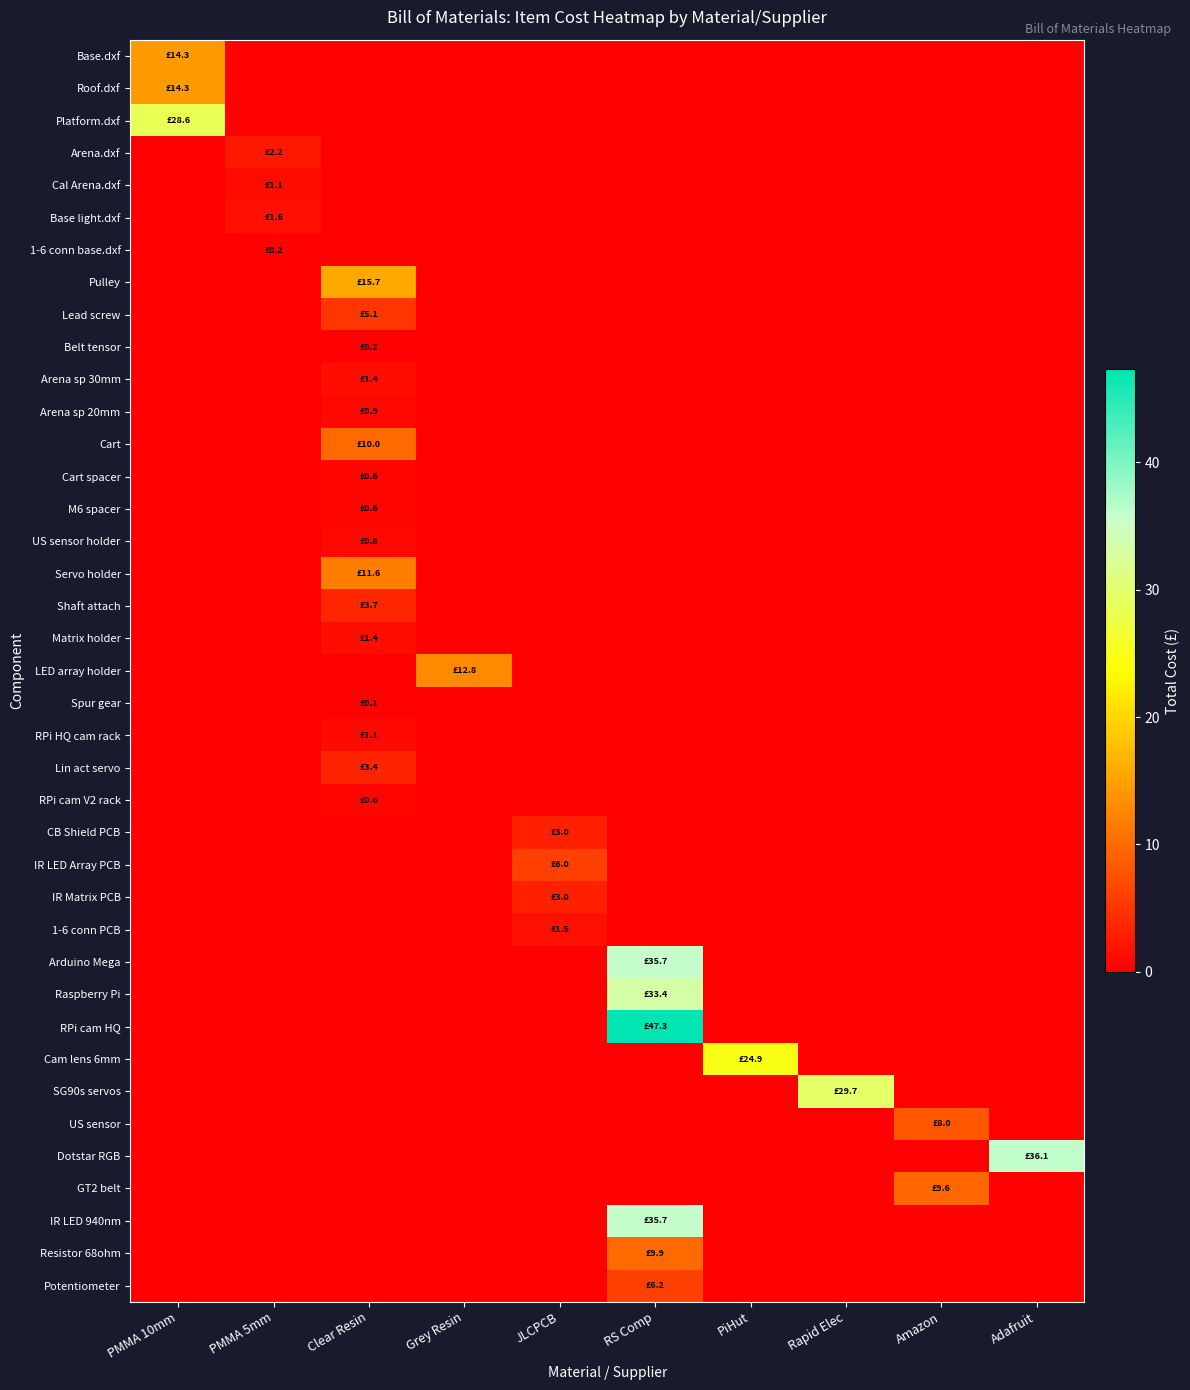

Reading left to right, list all the values displayed in this chart.

Base.dxf: PMMA 10mm=14.3	PMMA 5mm=0.0	Clear Resin=0.0	Grey Resin=0.0	JLCPCB=0.0	RS Comp=0.0	PiHut=0.0	Rapid Elec=0.0	Amazon=0.0	Adafruit=0.0
Roof.dxf: PMMA 10mm=14.3	PMMA 5mm=0.0	Clear Resin=0.0	Grey Resin=0.0	JLCPCB=0.0	RS Comp=0.0	PiHut=0.0	Rapid Elec=0.0	Amazon=0.0	Adafruit=0.0
Platform.dxf: PMMA 10mm=28.6	PMMA 5mm=0.0	Clear Resin=0.0	Grey Resin=0.0	JLCPCB=0.0	RS Comp=0.0	PiHut=0.0	Rapid Elec=0.0	Amazon=0.0	Adafruit=0.0
Arena.dxf: PMMA 10mm=0.0	PMMA 5mm=2.2	Clear Resin=0.0	Grey Resin=0.0	JLCPCB=0.0	RS Comp=0.0	PiHut=0.0	Rapid Elec=0.0	Amazon=0.0	Adafruit=0.0
Cal Arena.dxf: PMMA 10mm=0.0	PMMA 5mm=1.1	Clear Resin=0.0	Grey Resin=0.0	JLCPCB=0.0	RS Comp=0.0	PiHut=0.0	Rapid Elec=0.0	Amazon=0.0	Adafruit=0.0
Base light.dxf: PMMA 10mm=0.0	PMMA 5mm=1.6	Clear Resin=0.0	Grey Resin=0.0	JLCPCB=0.0	RS Comp=0.0	PiHut=0.0	Rapid Elec=0.0	Amazon=0.0	Adafruit=0.0
1-6 conn base.dxf: PMMA 10mm=0.0	PMMA 5mm=0.2	Clear Resin=0.0	Grey Resin=0.0	JLCPCB=0.0	RS Comp=0.0	PiHut=0.0	Rapid Elec=0.0	Amazon=0.0	Adafruit=0.0
Pulley: PMMA 10mm=0.0	PMMA 5mm=0.0	Clear Resin=15.7	Grey Resin=0.0	JLCPCB=0.0	RS Comp=0.0	PiHut=0.0	Rapid Elec=0.0	Amazon=0.0	Adafruit=0.0
Lead screw: PMMA 10mm=0.0	PMMA 5mm=0.0	Clear Resin=5.1	Grey Resin=0.0	JLCPCB=0.0	RS Comp=0.0	PiHut=0.0	Rapid Elec=0.0	Amazon=0.0	Adafruit=0.0
Belt tensor: PMMA 10mm=0.0	PMMA 5mm=0.0	Clear Resin=0.2	Grey Resin=0.0	JLCPCB=0.0	RS Comp=0.0	PiHut=0.0	Rapid Elec=0.0	Amazon=0.0	Adafruit=0.0
Arena sp 30mm: PMMA 10mm=0.0	PMMA 5mm=0.0	Clear Resin=1.4	Grey Resin=0.0	JLCPCB=0.0	RS Comp=0.0	PiHut=0.0	Rapid Elec=0.0	Amazon=0.0	Adafruit=0.0
Arena sp 20mm: PMMA 10mm=0.0	PMMA 5mm=0.0	Clear Resin=0.9	Grey Resin=0.0	JLCPCB=0.0	RS Comp=0.0	PiHut=0.0	Rapid Elec=0.0	Amazon=0.0	Adafruit=0.0
Cart: PMMA 10mm=0.0	PMMA 5mm=0.0	Clear Resin=10.0	Grey Resin=0.0	JLCPCB=0.0	RS Comp=0.0	PiHut=0.0	Rapid Elec=0.0	Amazon=0.0	Adafruit=0.0
Cart spacer: PMMA 10mm=0.0	PMMA 5mm=0.0	Clear Resin=0.6	Grey Resin=0.0	JLCPCB=0.0	RS Comp=0.0	PiHut=0.0	Rapid Elec=0.0	Amazon=0.0	Adafruit=0.0
M6 spacer: PMMA 10mm=0.0	PMMA 5mm=0.0	Clear Resin=0.6	Grey Resin=0.0	JLCPCB=0.0	RS Comp=0.0	PiHut=0.0	Rapid Elec=0.0	Amazon=0.0	Adafruit=0.0
US sensor holder: PMMA 10mm=0.0	PMMA 5mm=0.0	Clear Resin=0.8	Grey Resin=0.0	JLCPCB=0.0	RS Comp=0.0	PiHut=0.0	Rapid Elec=0.0	Amazon=0.0	Adafruit=0.0
Servo holder: PMMA 10mm=0.0	PMMA 5mm=0.0	Clear Resin=11.6	Grey Resin=0.0	JLCPCB=0.0	RS Comp=0.0	PiHut=0.0	Rapid Elec=0.0	Amazon=0.0	Adafruit=0.0
Shaft attach: PMMA 10mm=0.0	PMMA 5mm=0.0	Clear Resin=3.7	Grey Resin=0.0	JLCPCB=0.0	RS Comp=0.0	PiHut=0.0	Rapid Elec=0.0	Amazon=0.0	Adafruit=0.0
Matrix holder: PMMA 10mm=0.0	PMMA 5mm=0.0	Clear Resin=1.4	Grey Resin=0.0	JLCPCB=0.0	RS Comp=0.0	PiHut=0.0	Rapid Elec=0.0	Amazon=0.0	Adafruit=0.0
LED array holder: PMMA 10mm=0.0	PMMA 5mm=0.0	Clear Resin=0.0	Grey Resin=12.8	JLCPCB=0.0	RS Comp=0.0	PiHut=0.0	Rapid Elec=0.0	Amazon=0.0	Adafruit=0.0
Spur gear: PMMA 10mm=0.0	PMMA 5mm=0.0	Clear Resin=0.1	Grey Resin=0.0	JLCPCB=0.0	RS Comp=0.0	PiHut=0.0	Rapid Elec=0.0	Amazon=0.0	Adafruit=0.0
RPi HQ cam rack: PMMA 10mm=0.0	PMMA 5mm=0.0	Clear Resin=1.1	Grey Resin=0.0	JLCPCB=0.0	RS Comp=0.0	PiHut=0.0	Rapid Elec=0.0	Amazon=0.0	Adafruit=0.0
Lin act servo: PMMA 10mm=0.0	PMMA 5mm=0.0	Clear Resin=3.4	Grey Resin=0.0	JLCPCB=0.0	RS Comp=0.0	PiHut=0.0	Rapid Elec=0.0	Amazon=0.0	Adafruit=0.0
RPi cam V2 rack: PMMA 10mm=0.0	PMMA 5mm=0.0	Clear Resin=0.6	Grey Resin=0.0	JLCPCB=0.0	RS Comp=0.0	PiHut=0.0	Rapid Elec=0.0	Amazon=0.0	Adafruit=0.0
CB Shield PCB: PMMA 10mm=0.0	PMMA 5mm=0.0	Clear Resin=0.0	Grey Resin=0.0	JLCPCB=3.0	RS Comp=0.0	PiHut=0.0	Rapid Elec=0.0	Amazon=0.0	Adafruit=0.0
IR LED Array PCB: PMMA 10mm=0.0	PMMA 5mm=0.0	Clear Resin=0.0	Grey Resin=0.0	JLCPCB=6.0	RS Comp=0.0	PiHut=0.0	Rapid Elec=0.0	Amazon=0.0	Adafruit=0.0
IR Matrix PCB: PMMA 10mm=0.0	PMMA 5mm=0.0	Clear Resin=0.0	Grey Resin=0.0	JLCPCB=3.0	RS Comp=0.0	PiHut=0.0	Rapid Elec=0.0	Amazon=0.0	Adafruit=0.0
1-6 conn PCB: PMMA 10mm=0.0	PMMA 5mm=0.0	Clear Resin=0.0	Grey Resin=0.0	JLCPCB=1.5	RS Comp=0.0	PiHut=0.0	Rapid Elec=0.0	Amazon=0.0	Adafruit=0.0
Arduino Mega: PMMA 10mm=0.0	PMMA 5mm=0.0	Clear Resin=0.0	Grey Resin=0.0	JLCPCB=0.0	RS Comp=35.7	PiHut=0.0	Rapid Elec=0.0	Amazon=0.0	Adafruit=0.0
Raspberry Pi: PMMA 10mm=0.0	PMMA 5mm=0.0	Clear Resin=0.0	Grey Resin=0.0	JLCPCB=0.0	RS Comp=33.4	PiHut=0.0	Rapid Elec=0.0	Amazon=0.0	Adafruit=0.0
RPi cam HQ: PMMA 10mm=0.0	PMMA 5mm=0.0	Clear Resin=0.0	Grey Resin=0.0	JLCPCB=0.0	RS Comp=47.3	PiHut=0.0	Rapid Elec=0.0	Amazon=0.0	Adafruit=0.0
Cam lens 6mm: PMMA 10mm=0.0	PMMA 5mm=0.0	Clear Resin=0.0	Grey Resin=0.0	JLCPCB=0.0	RS Comp=0.0	PiHut=24.9	Rapid Elec=0.0	Amazon=0.0	Adafruit=0.0
SG90s servos: PMMA 10mm=0.0	PMMA 5mm=0.0	Clear Resin=0.0	Grey Resin=0.0	JLCPCB=0.0	RS Comp=0.0	PiHut=0.0	Rapid Elec=29.7	Amazon=0.0	Adafruit=0.0
US sensor: PMMA 10mm=0.0	PMMA 5mm=0.0	Clear Resin=0.0	Grey Resin=0.0	JLCPCB=0.0	RS Comp=0.0	PiHut=0.0	Rapid Elec=0.0	Amazon=8.0	Adafruit=0.0
Dotstar RGB: PMMA 10mm=0.0	PMMA 5mm=0.0	Clear Resin=0.0	Grey Resin=0.0	JLCPCB=0.0	RS Comp=0.0	PiHut=0.0	Rapid Elec=0.0	Amazon=0.0	Adafruit=36.1
GT2 belt: PMMA 10mm=0.0	PMMA 5mm=0.0	Clear Resin=0.0	Grey Resin=0.0	JLCPCB=0.0	RS Comp=0.0	PiHut=0.0	Rapid Elec=0.0	Amazon=9.6	Adafruit=0.0
IR LED 940nm: PMMA 10mm=0.0	PMMA 5mm=0.0	Clear Resin=0.0	Grey Resin=0.0	JLCPCB=0.0	RS Comp=35.7	PiHut=0.0	Rapid Elec=0.0	Amazon=0.0	Adafruit=0.0
Resistor 68ohm: PMMA 10mm=0.0	PMMA 5mm=0.0	Clear Resin=0.0	Grey Resin=0.0	JLCPCB=0.0	RS Comp=9.9	PiHut=0.0	Rapid Elec=0.0	Amazon=0.0	Adafruit=0.0
Potentiometer: PMMA 10mm=0.0	PMMA 5mm=0.0	Clear Resin=0.0	Grey Resin=0.0	JLCPCB=0.0	RS Comp=6.2	PiHut=0.0	Rapid Elec=0.0	Amazon=0.0	Adafruit=0.0